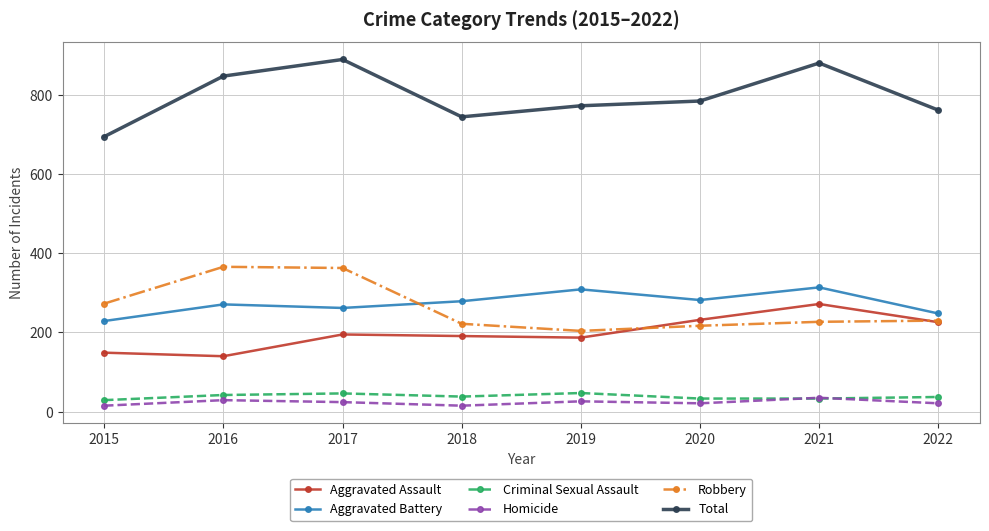

Which series has the widest spread of values?

Total